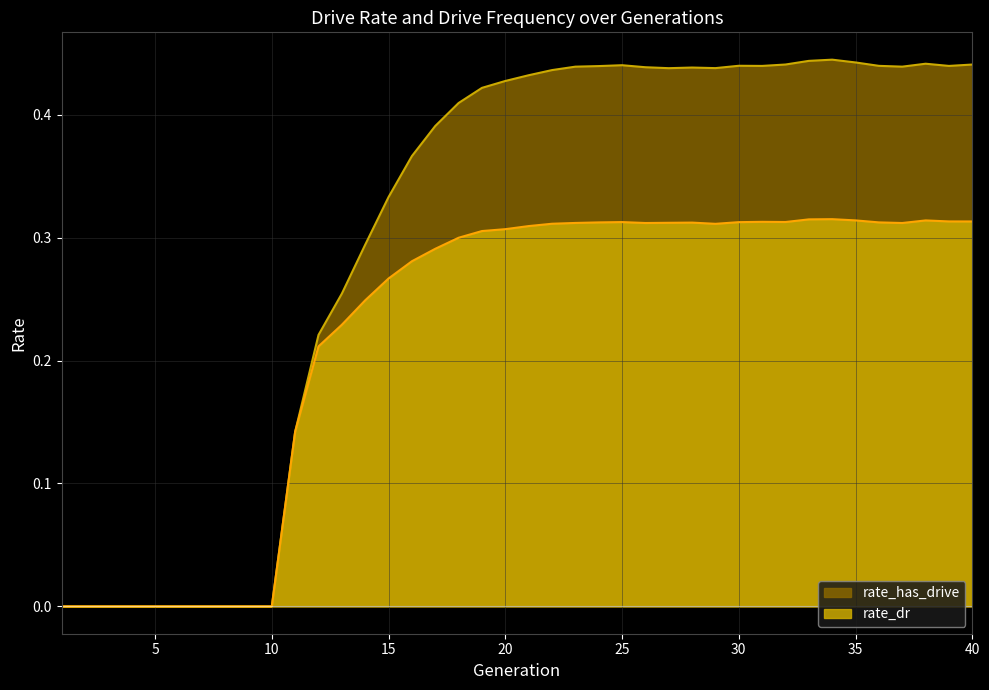

Count the rate_has_drive values in the range 0 to 1.

40